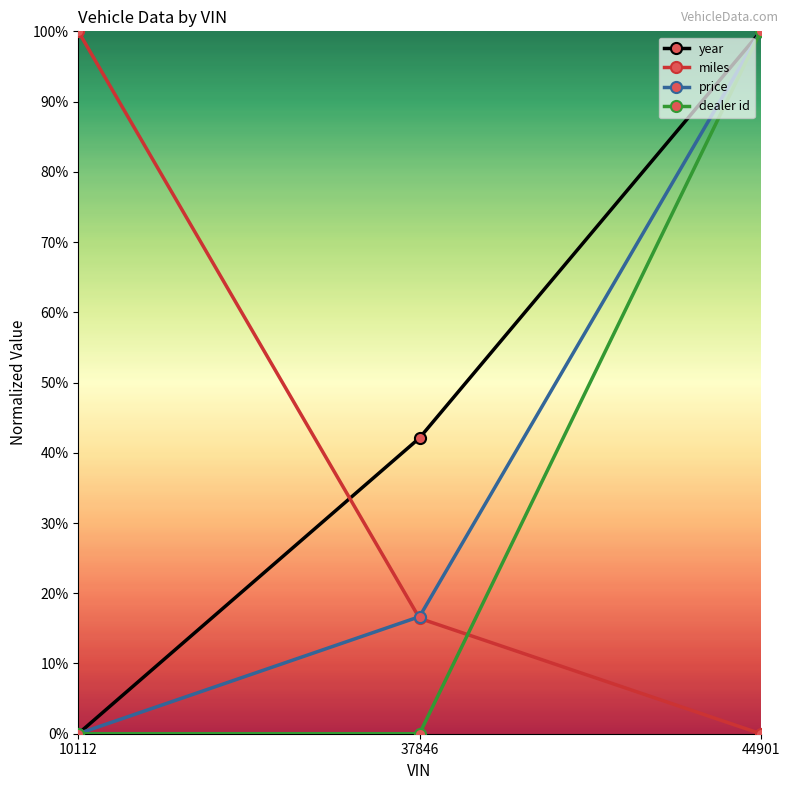

At which category is the sum across all series the highest?

44901